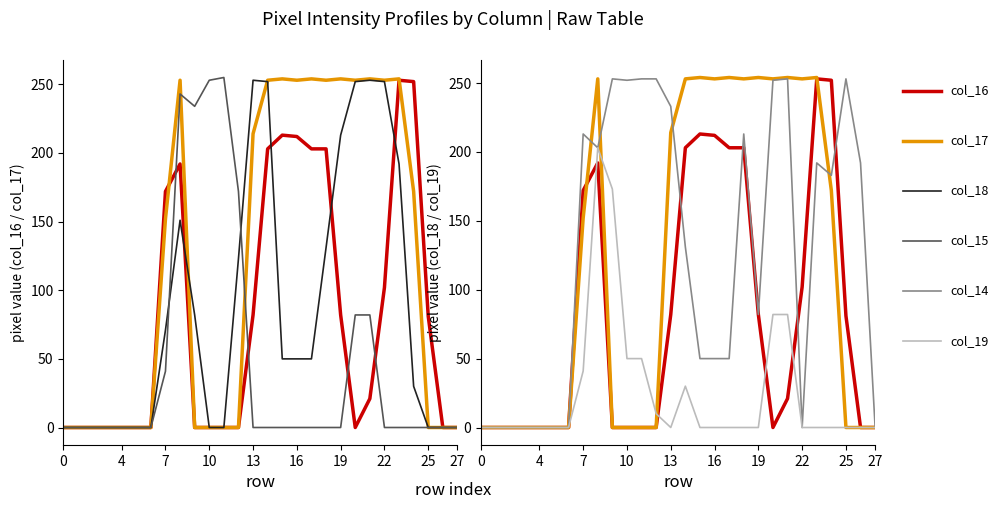

What is the total value across all series at 15?

567